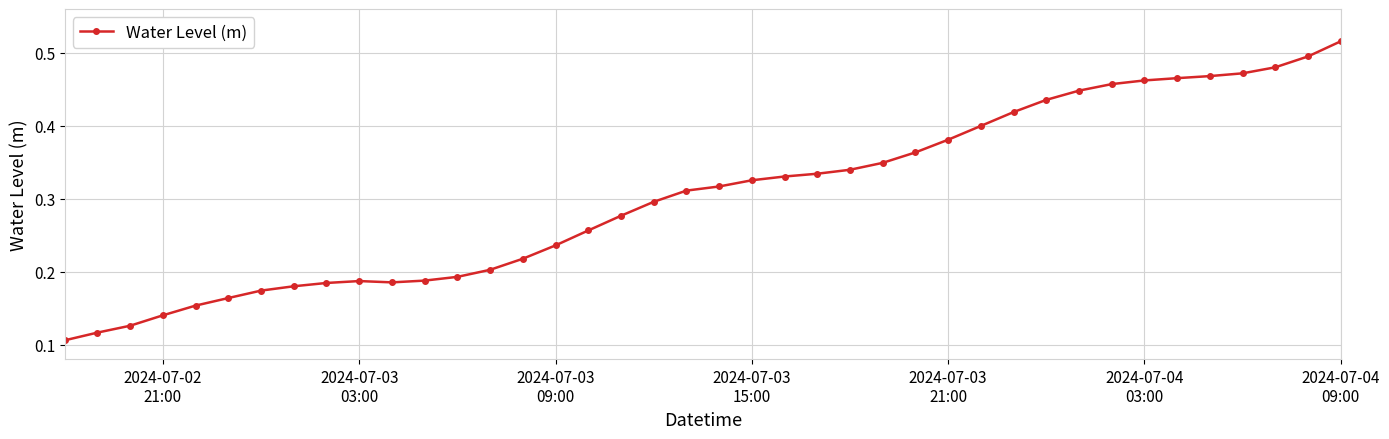

What is the sum of all values?

12.1